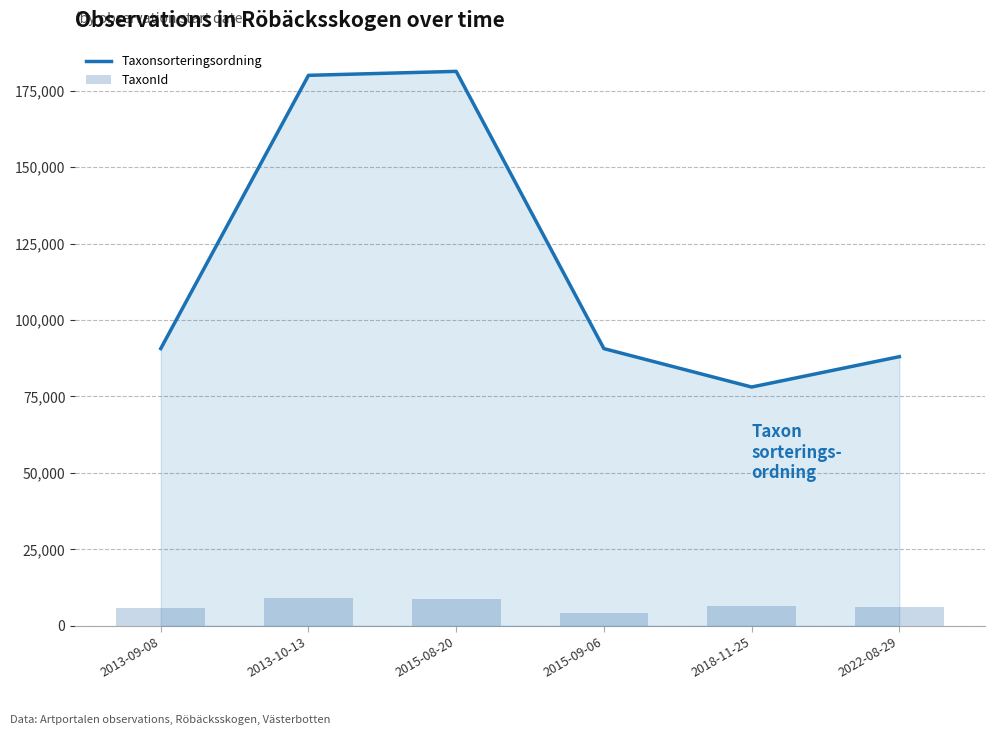

What is the greatest value displayed?

181290